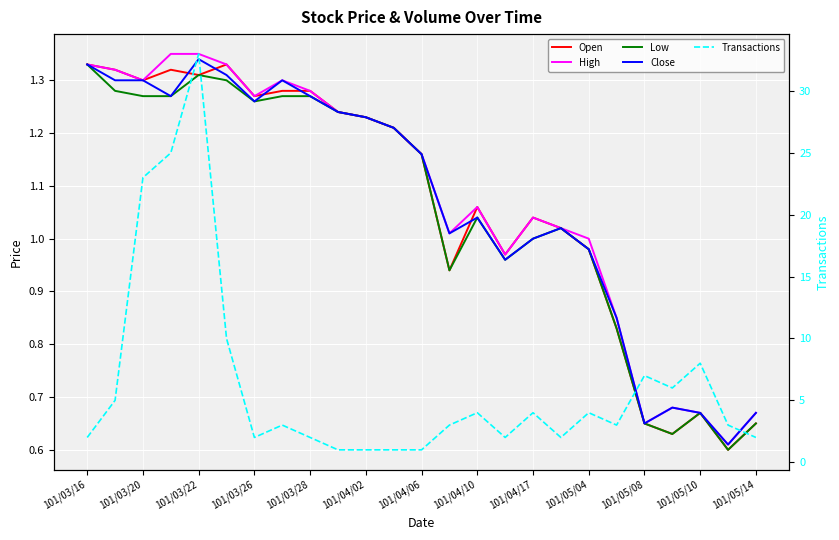

In Open, how many points are higher than both neighbors (excluding endpoints)?

5